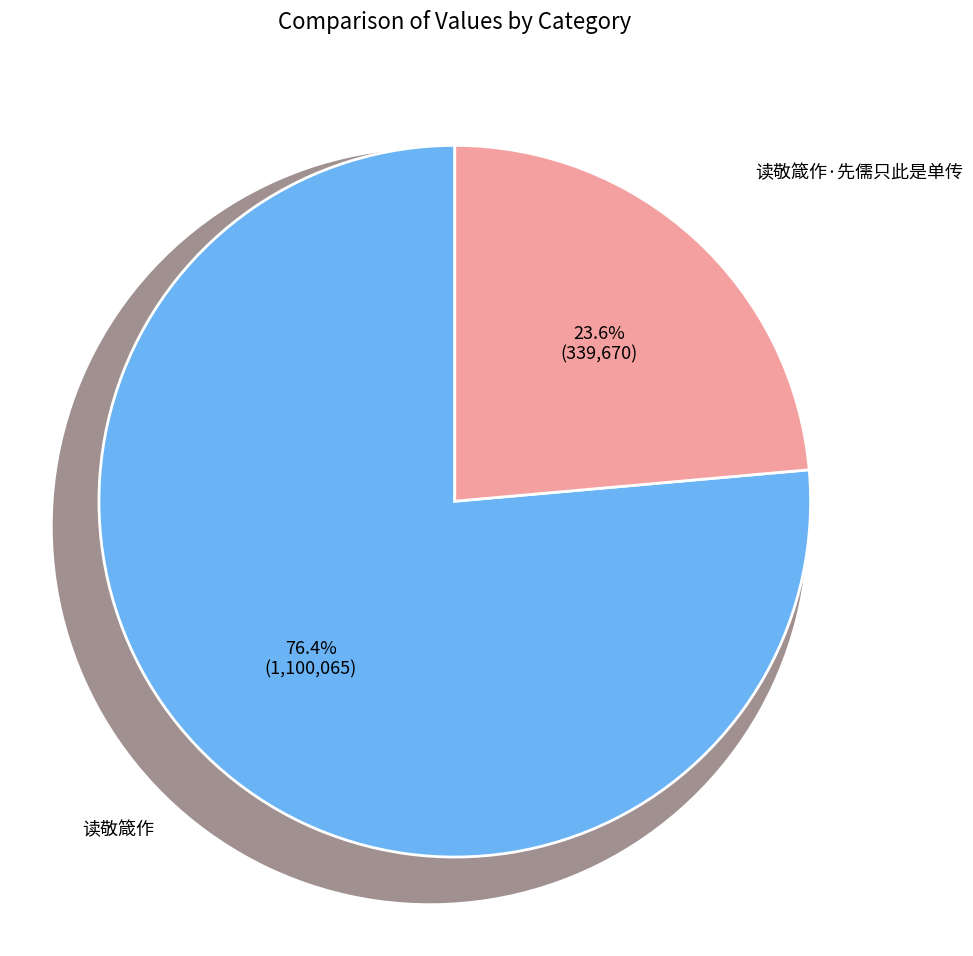

How many segments does this pie chart have?

2